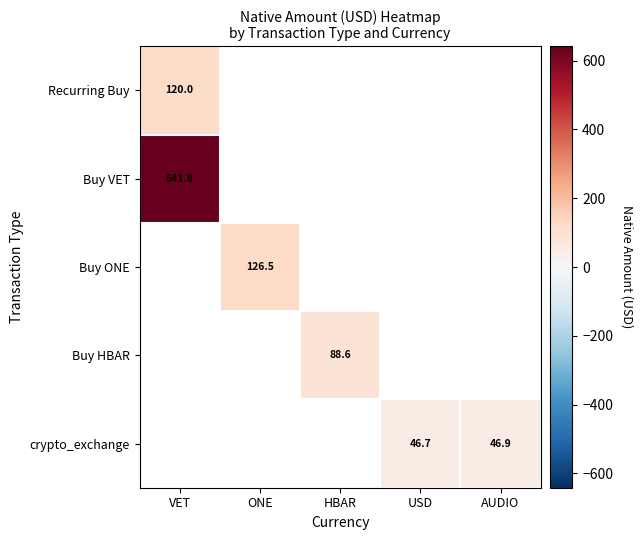

Is the value of Recurring Buy at VET greater than the value of crypto_exchange at USD?

Yes